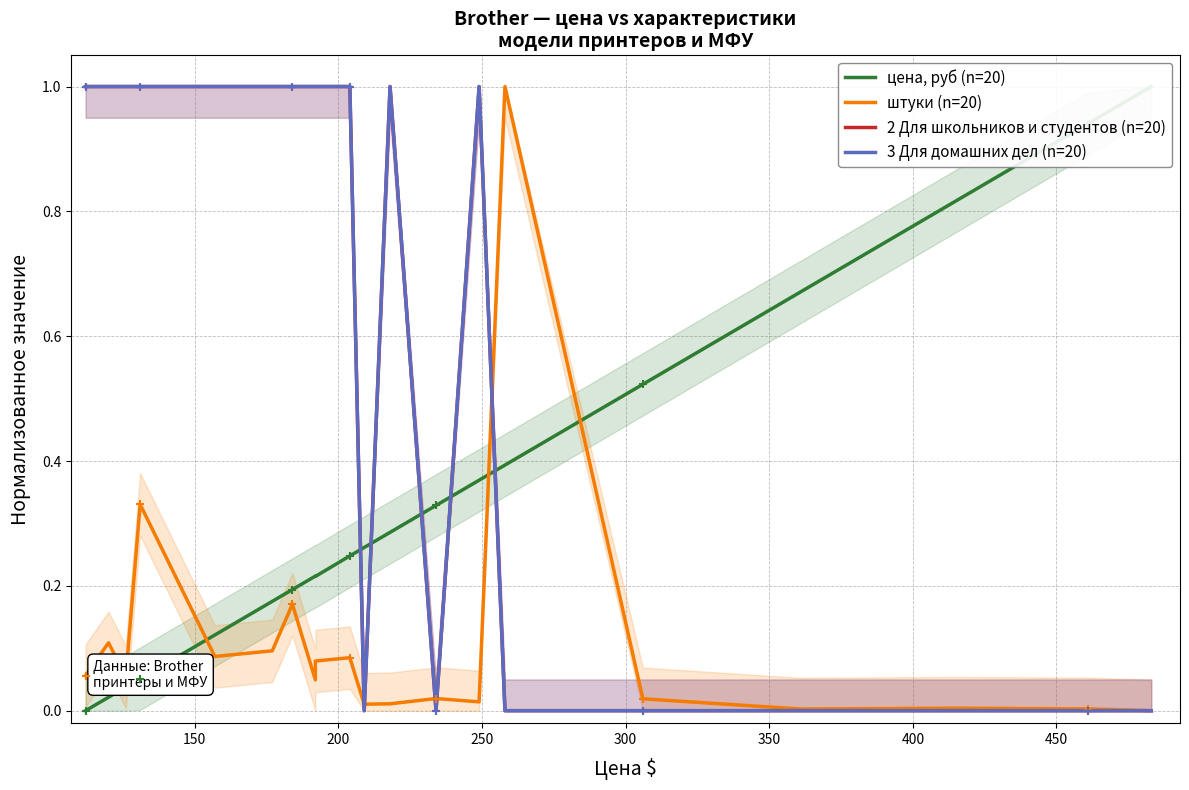

True or false: цена, руб (n=20) and 3 Для домашних дел (n=20) intersect in this chart.

True